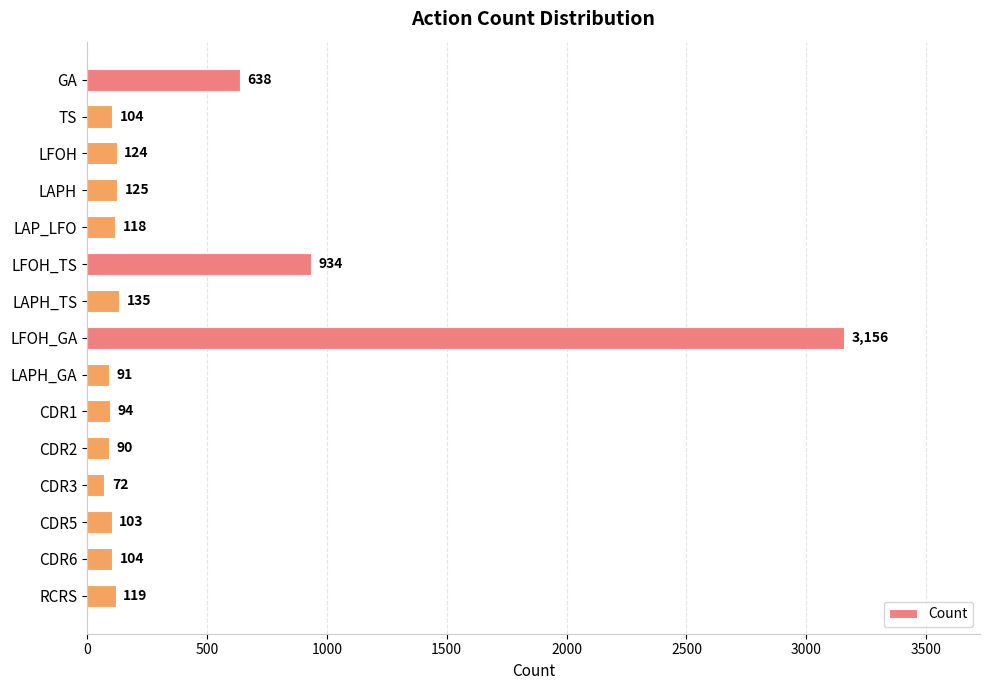

At which label is the value closest to 1614?

LFOH_TS